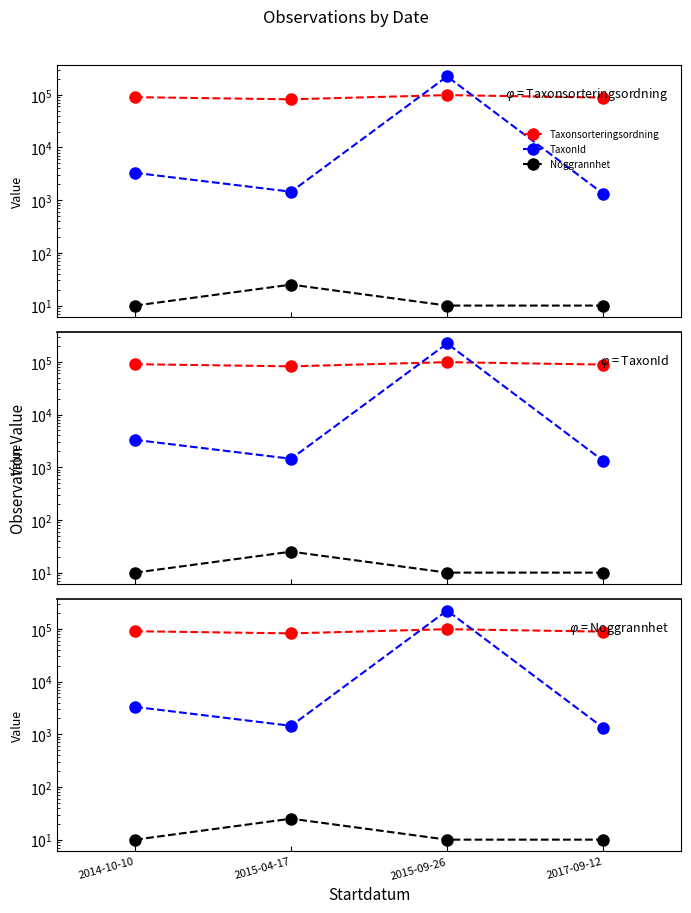

What is the total value across all series at 2015-09-26?

321028